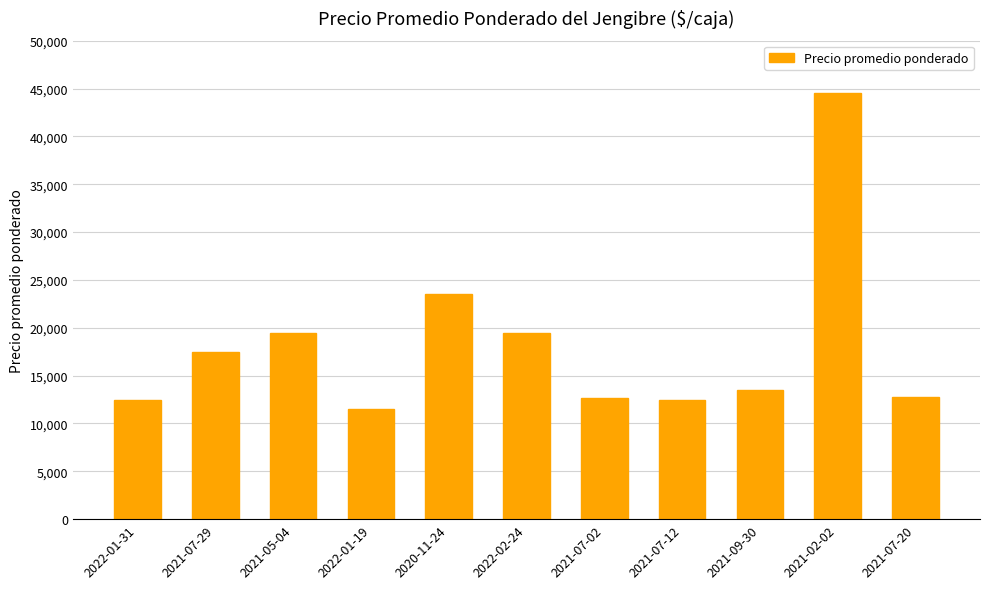

Approximately how many times larger is the value at 2021-02-02 compared to 2021-07-12?

3.6